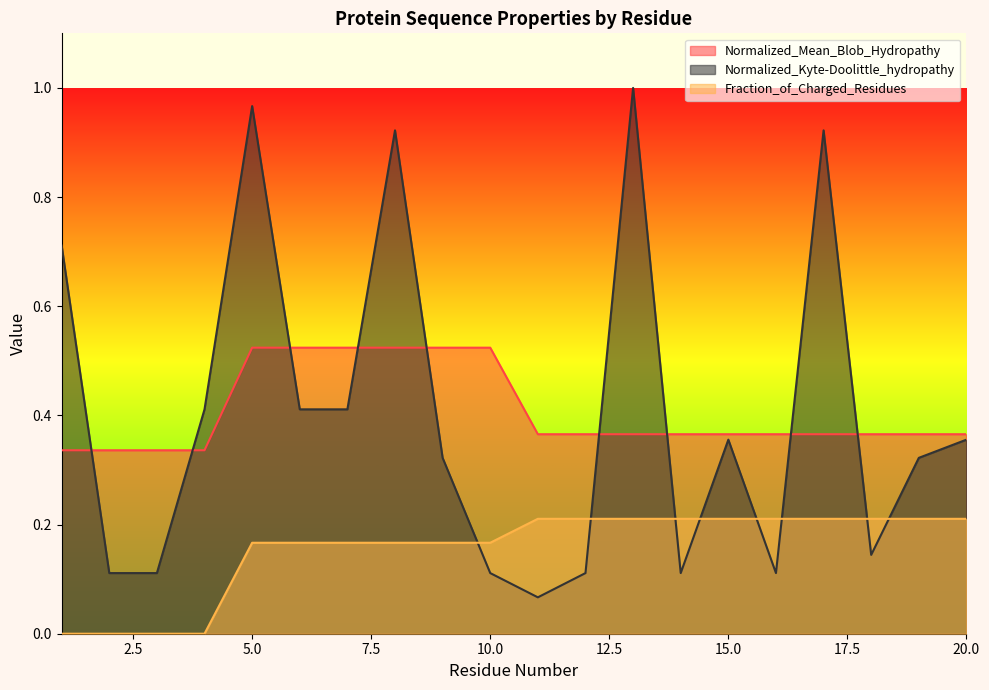

How many interior local valleys does the Normalized_Kyte-Doolittle_hydropathy series have?

4